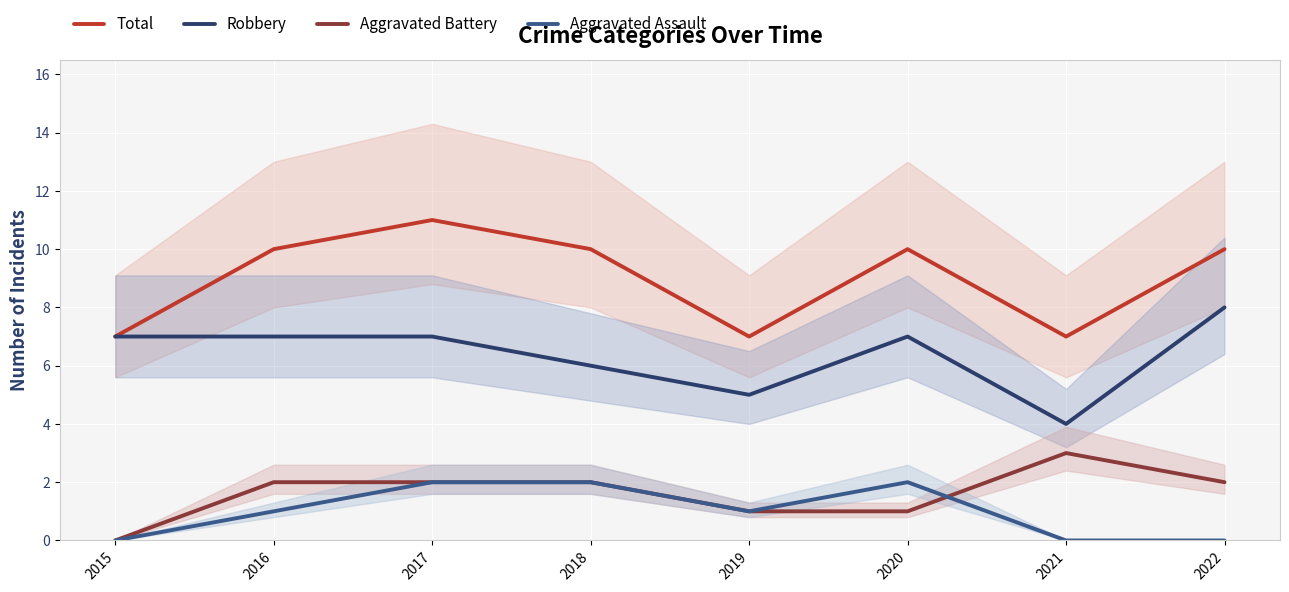

Reading left to right, extract all data points from this chart.

Total: 2015=7	2016=10	2017=11	2018=10	2019=7	2020=10	2021=7	2022=10
Robbery: 2015=7	2016=7	2017=7	2018=6	2019=5	2020=7	2021=4	2022=8
Aggravated Battery: 2015=0	2016=2	2017=2	2018=2	2019=1	2020=1	2021=3	2022=2
Aggravated Assault: 2015=0	2016=1	2017=2	2018=2	2019=1	2020=2	2021=0	2022=0